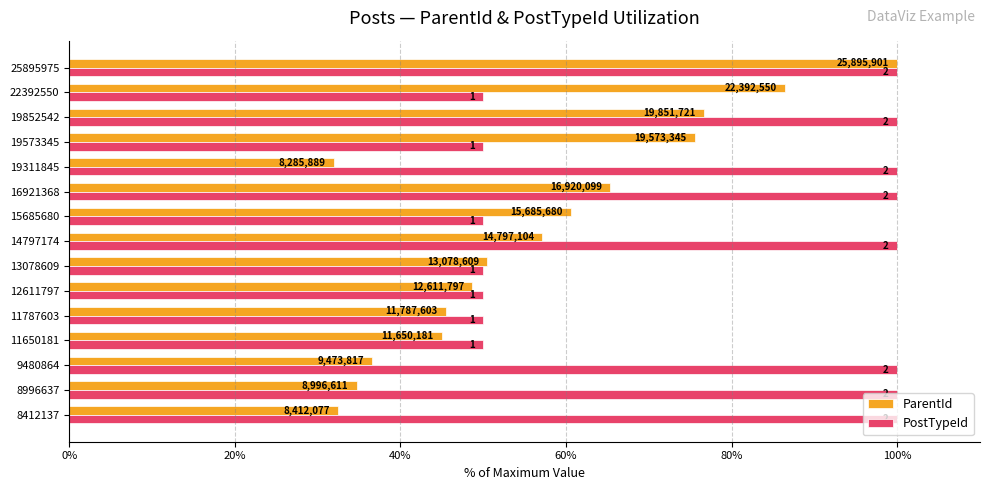

Which series has the widest spread of values?

ParentId